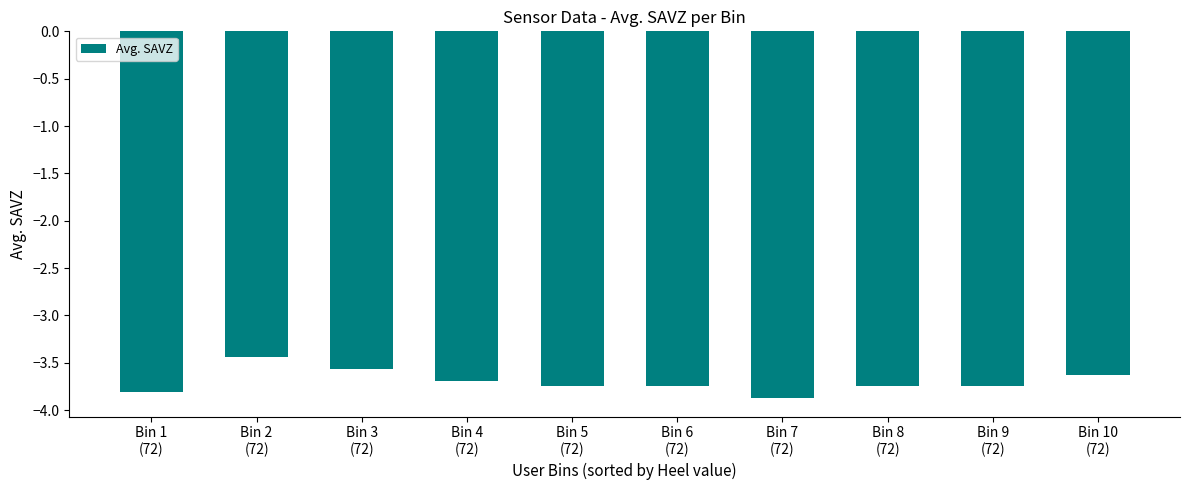

What position from the right is Bin 10
(72)?

1